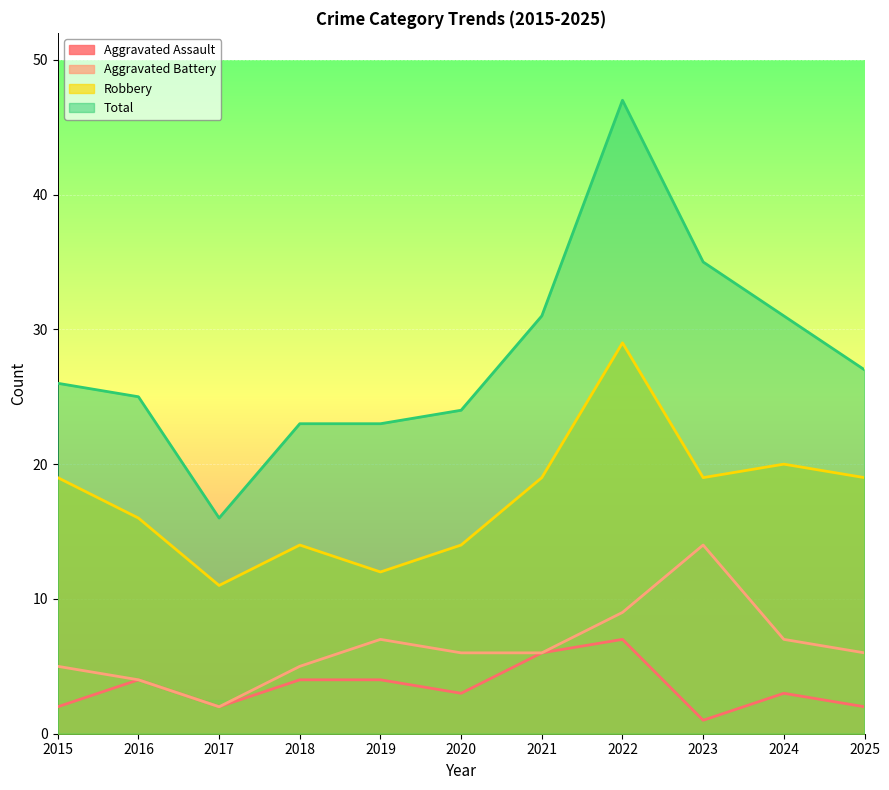

How many data points in Robbery are less than 19?

5